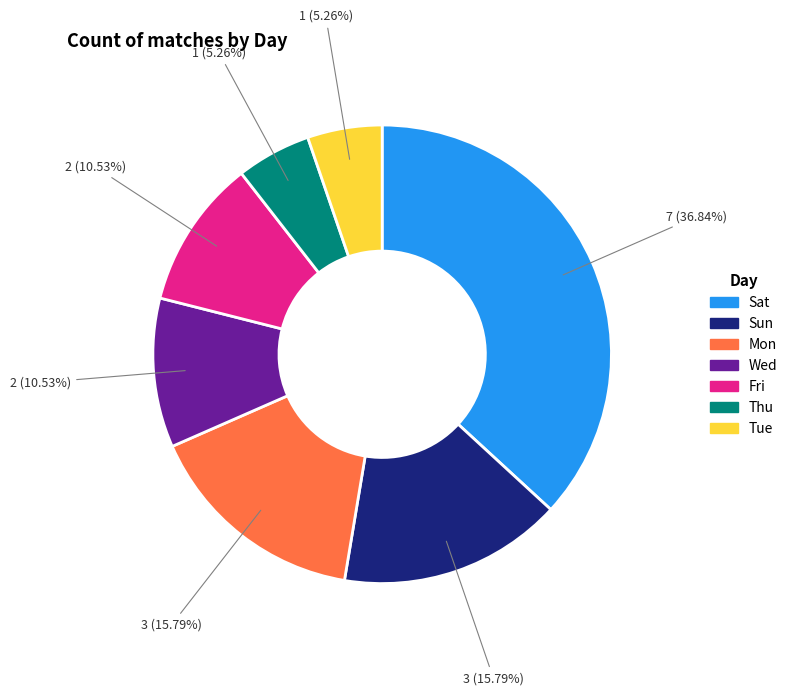

Do Fri and Tue together represent more than half of the pie?

No